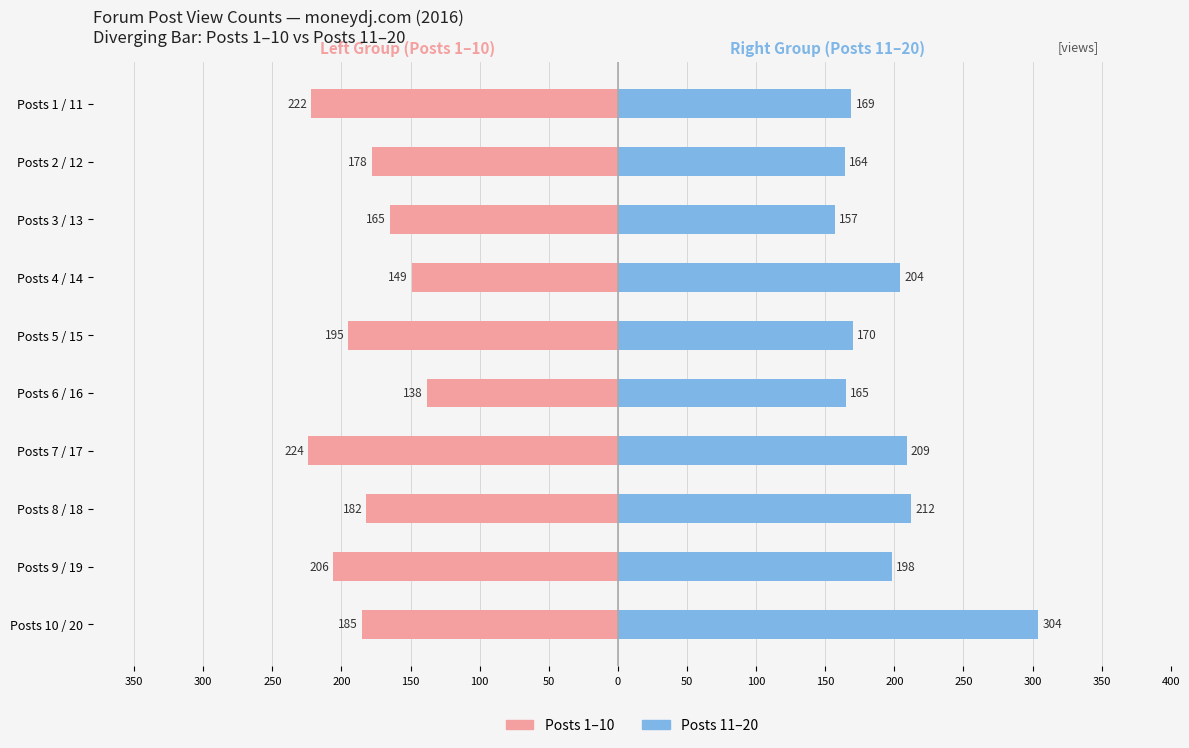

Is it true that Right Group (Posts 11-20) equals 108 at Posts 4 / 14?

False